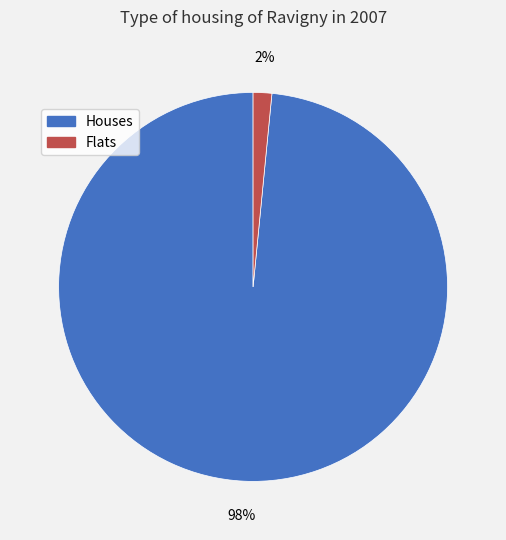

To the nearest percent, what is the average slice percentage?

50%